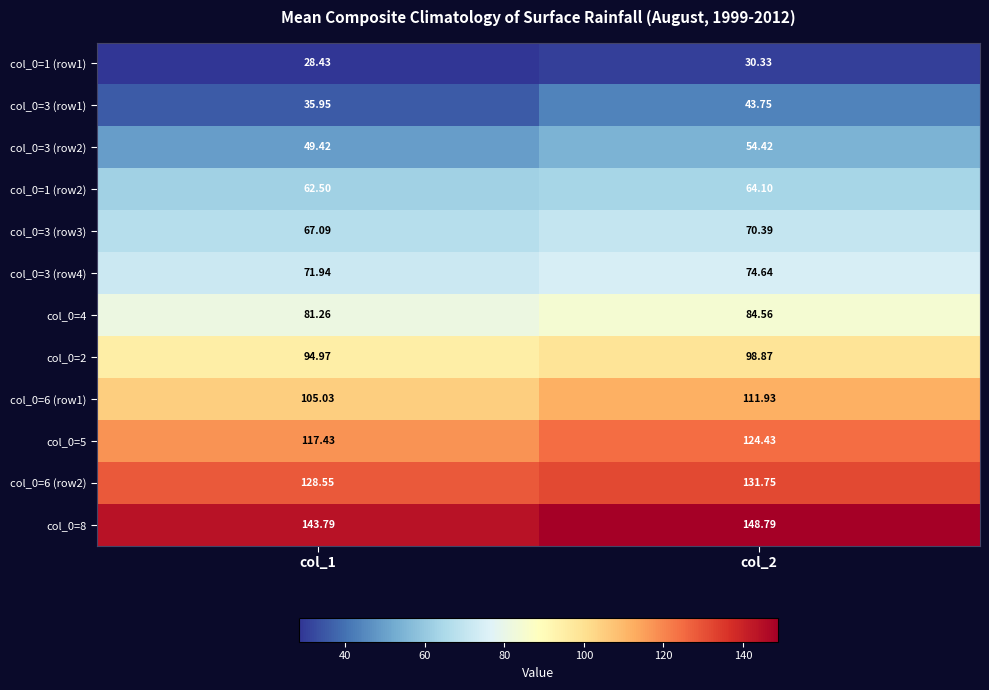

Count the number of categories in the chart.

2